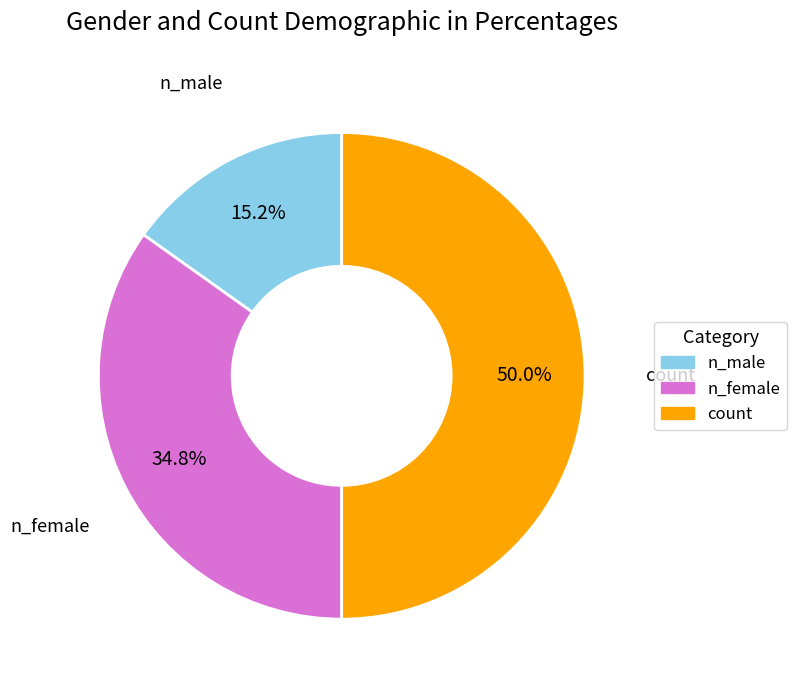

How many slices are in this pie chart?

3